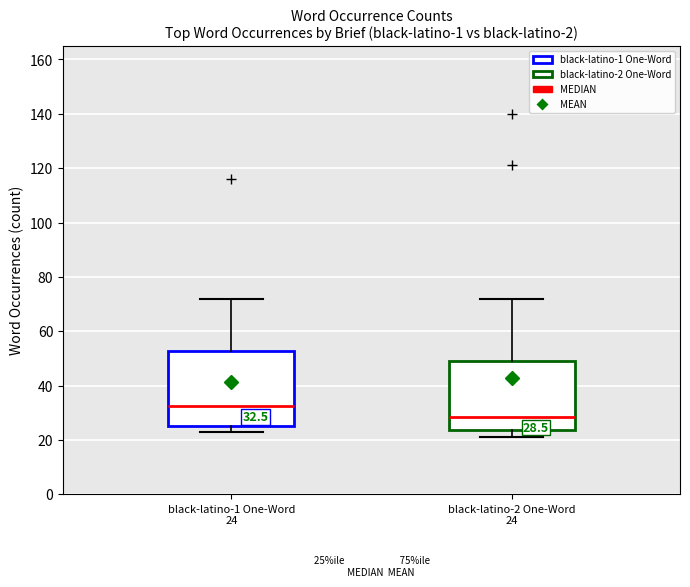

Which box has the lowest median line?

black-latino-2 One-Word 24